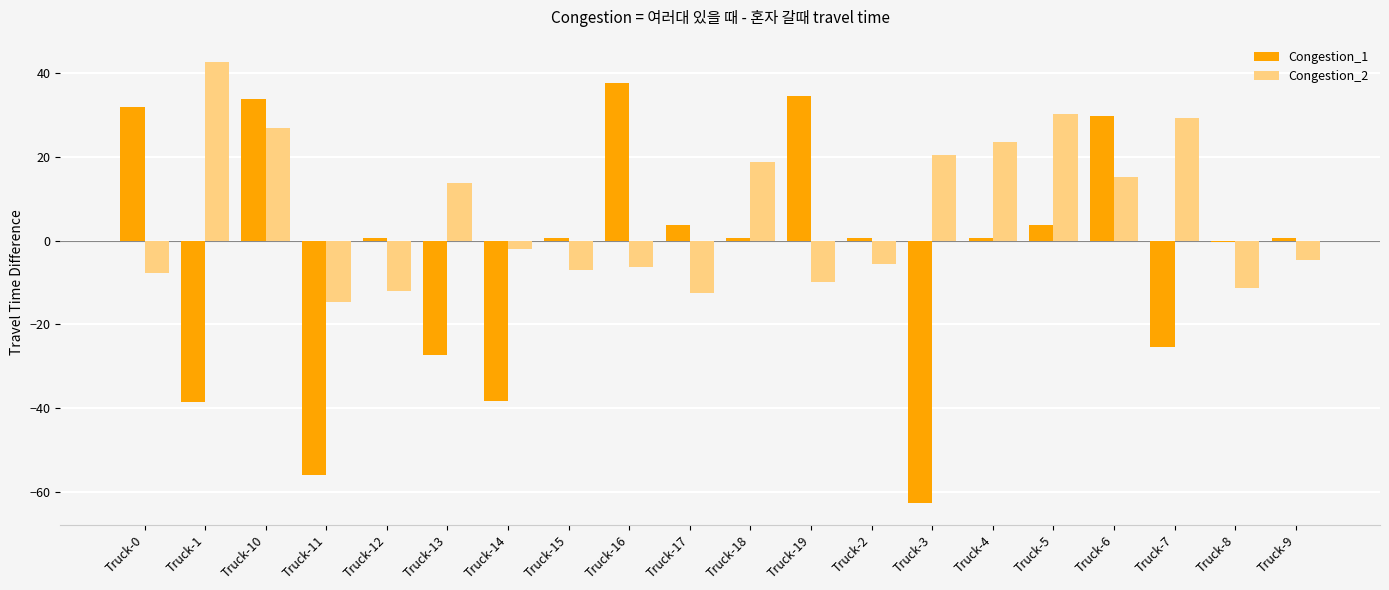

What is the label of the 7th bar from the left?

Truck-14